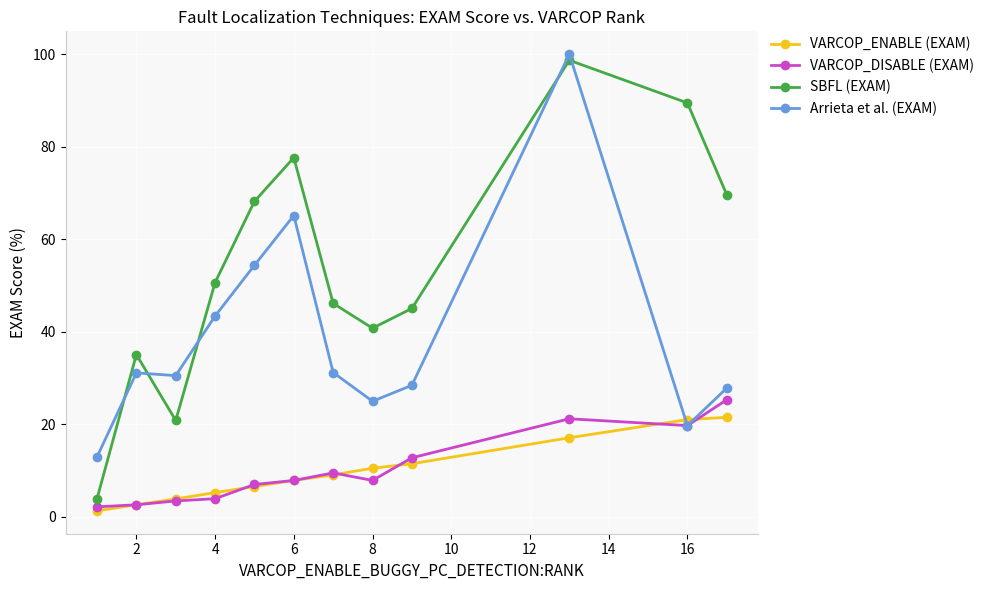

Which series has the widest spread of values?

SBFL (EXAM)